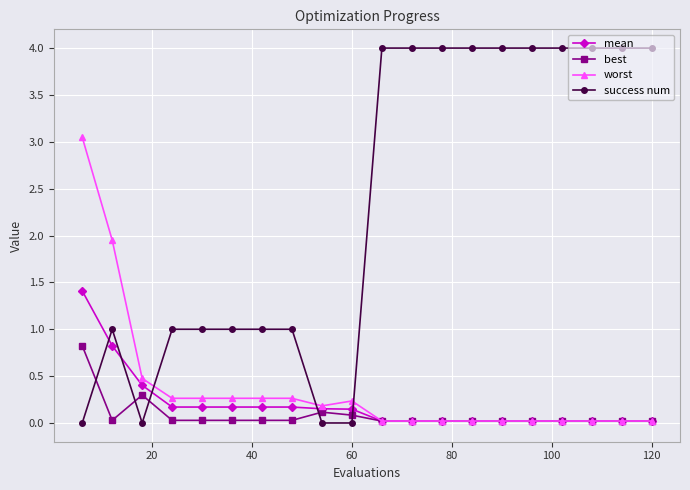

What is the sum of all worst values?

7.4